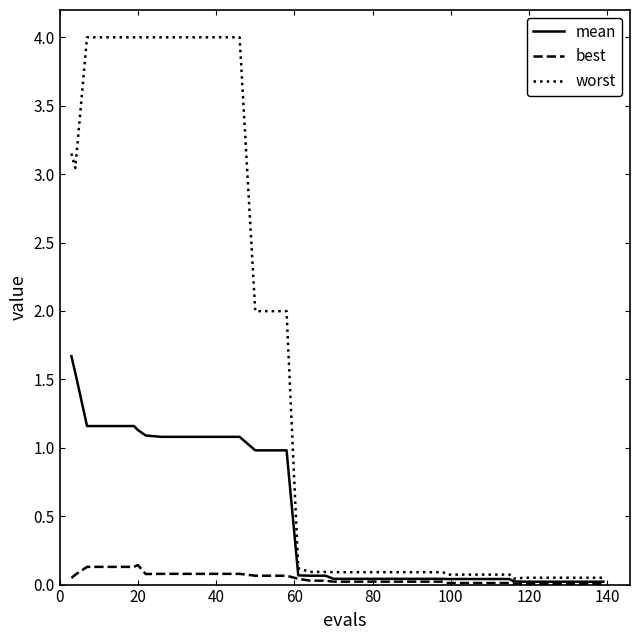

What is the greatest value displayed?

4.0